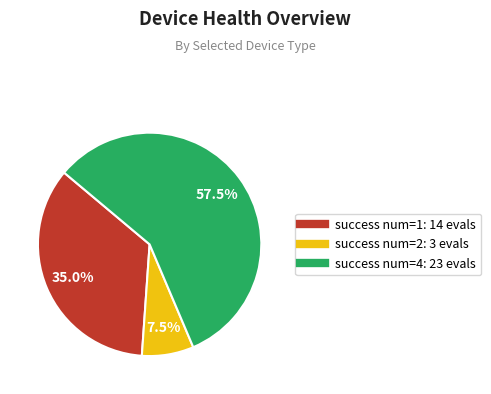

Does any single category account for the majority?

Yes